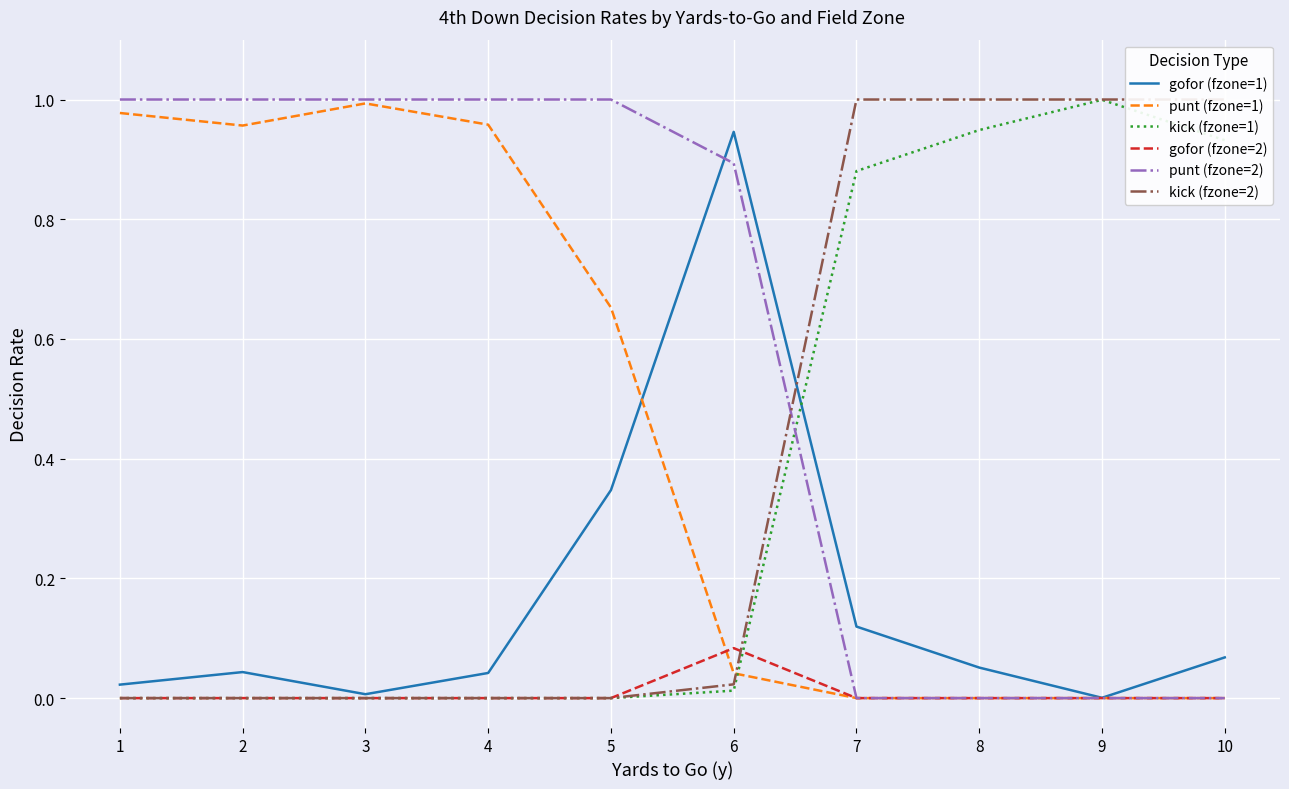

At how many categories does at least one series exceed 0?

10